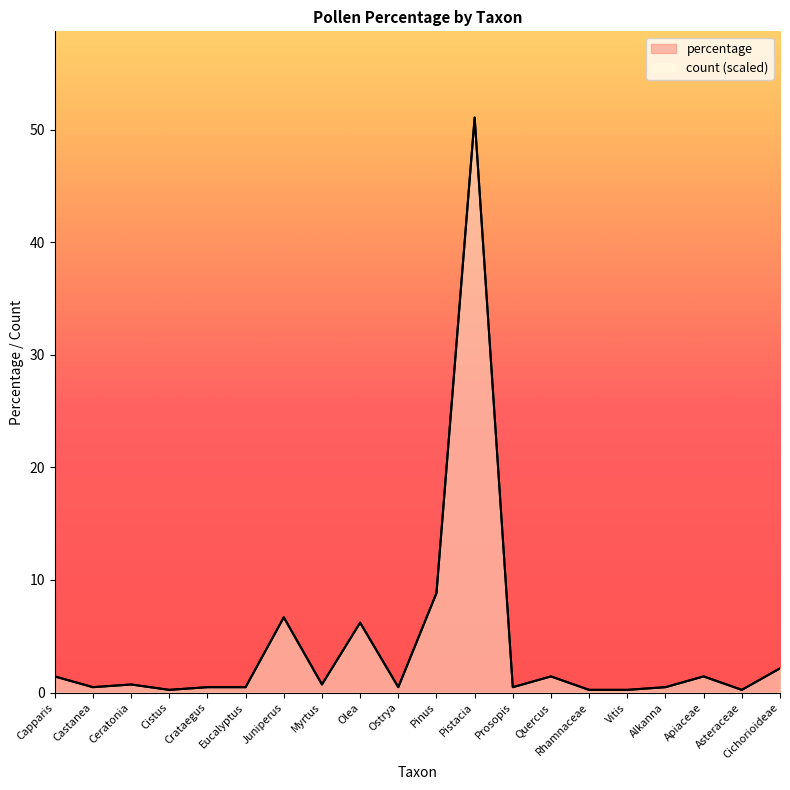

Which category has the highest value in the percentage series?

Pistacia